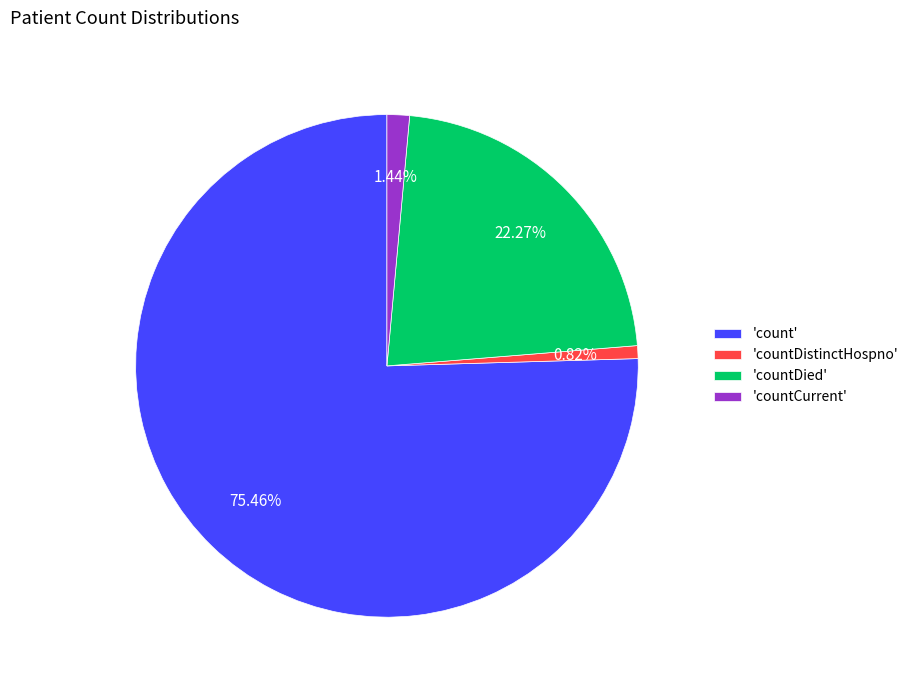

To the nearest percent, what is the average slice percentage?

25%